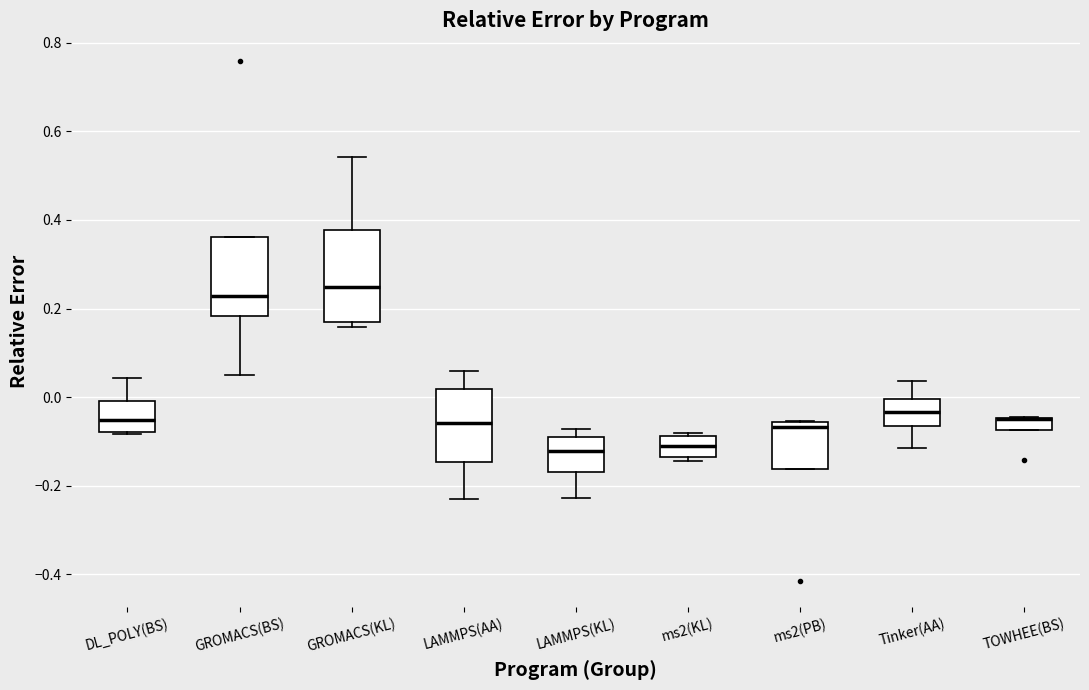

Where does the lower whisker of the box for LAMMPS(KL) end on the y-axis? The values are not printed on the chart, so give them approximately, as read against the axis.

-0.22